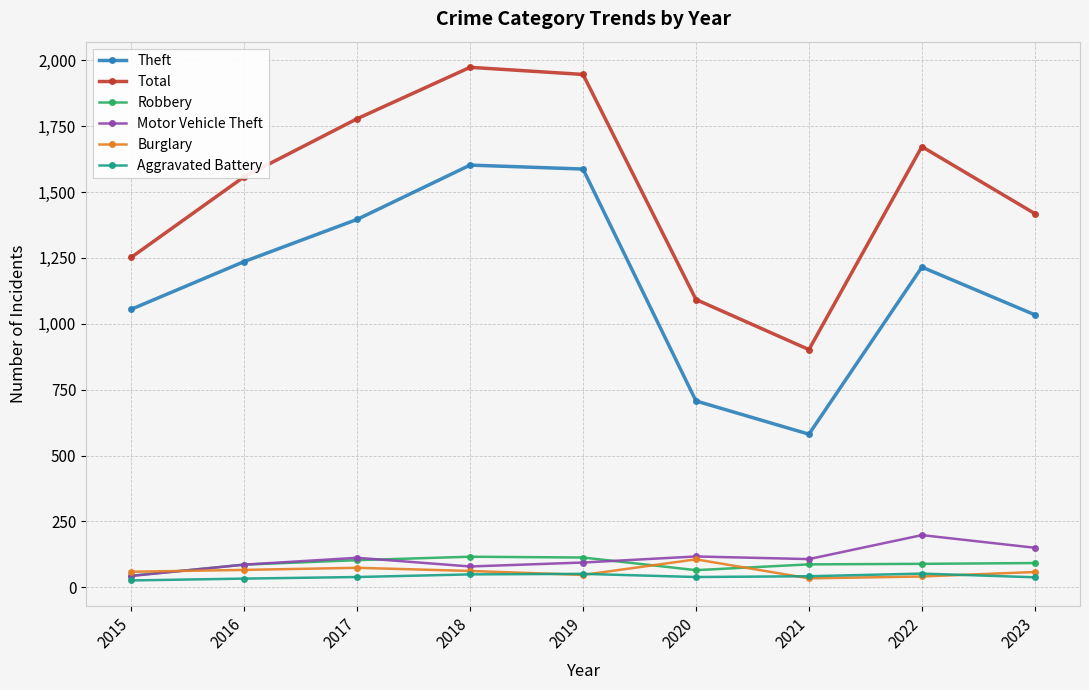

Between 2020 and 2022, which series saw the biggest shift?

Total